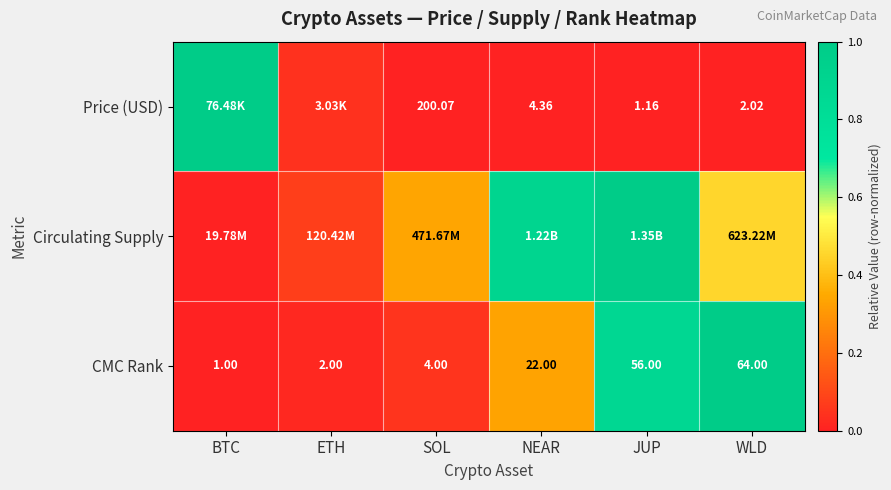

At which label does CMC Rank reach its peak?

WLD